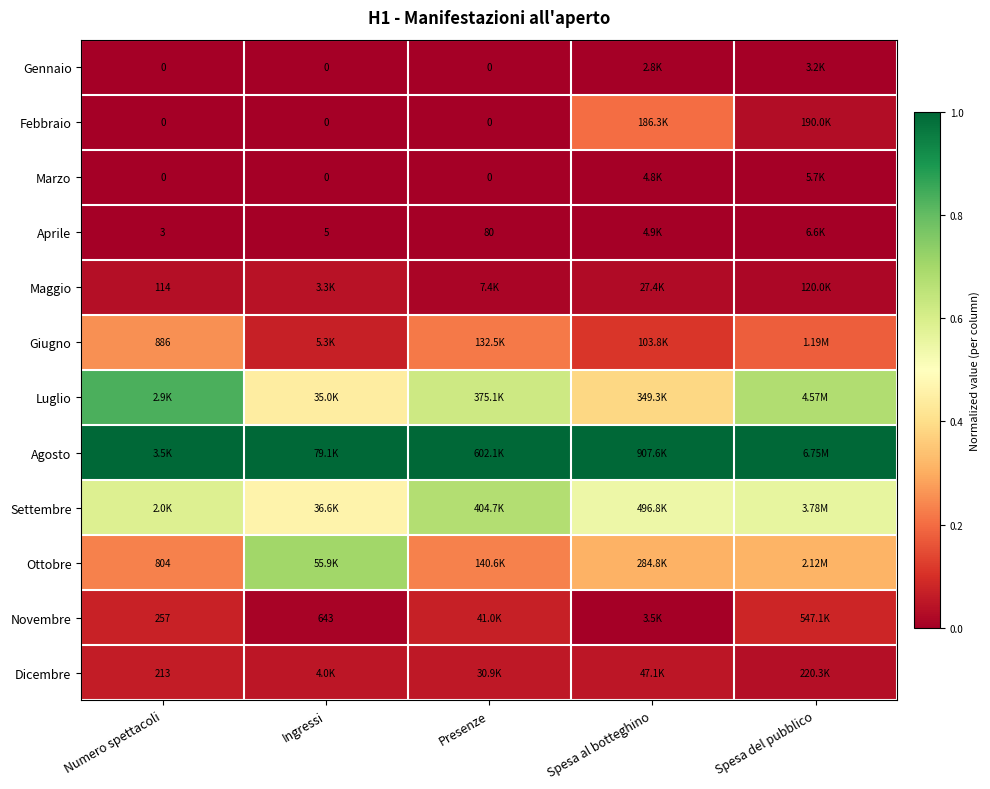

At which category is the sum across all series the highest?

Numero spettacoli